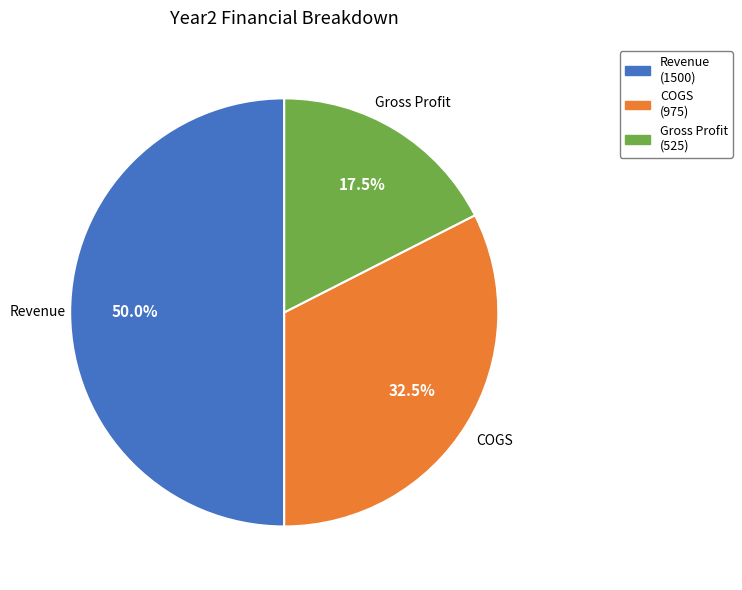

What percentage is NOT represented by Gross Profit (525)?

82.5%